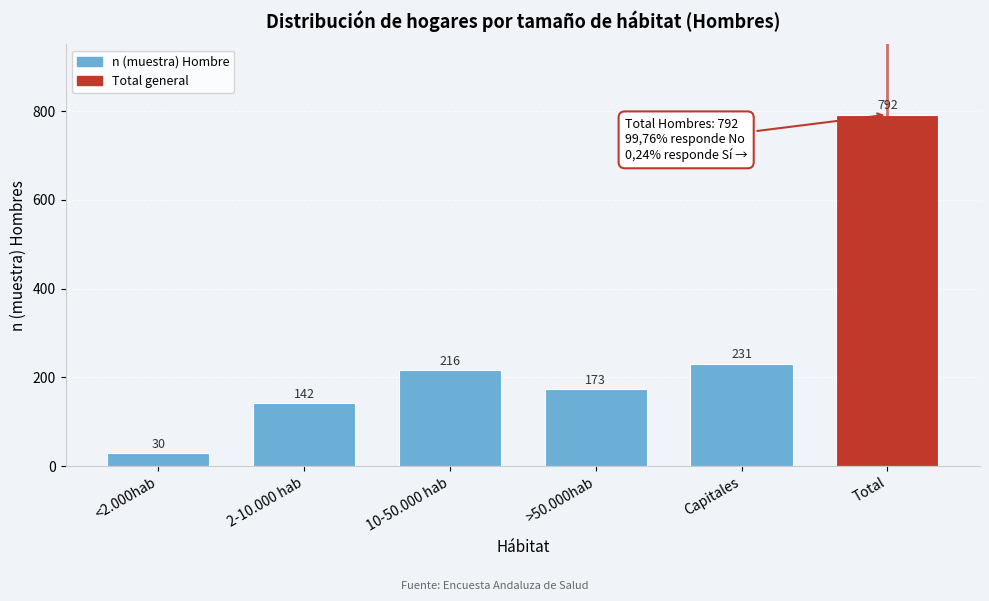

Reading right to left, extract all data points from this chart.

792	231	173	216	142	30